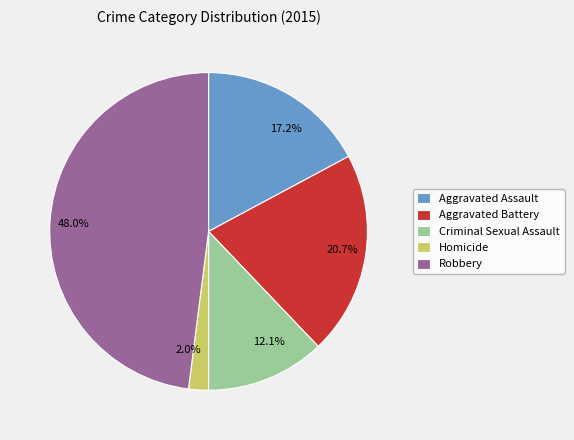

To the nearest percent, what is the average slice percentage?

20%